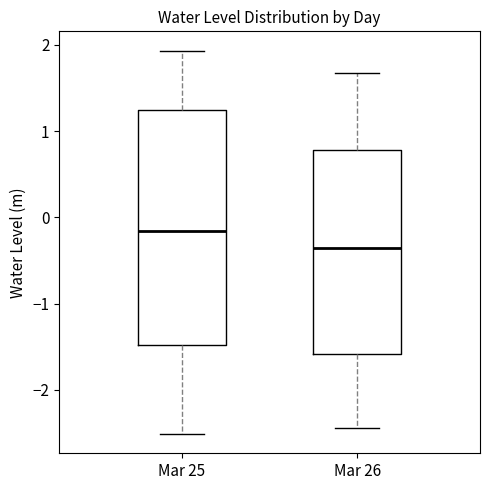

Where does the median line of the box for Mar 26 sit on the y-axis? The values are not printed on the chart, so give them approximately, as read against the axis.

-0.4